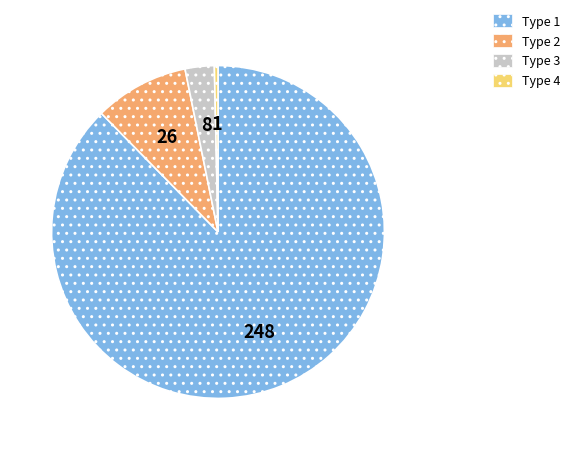

Rank the categories by value from highest to lowest.

Type 1, Type 2, Type 3, Type 4